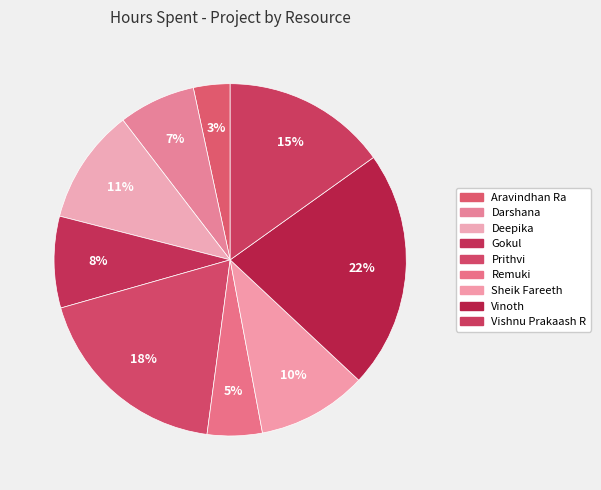

Is it true that Sheik Fareeth is 19% of the pie?

False